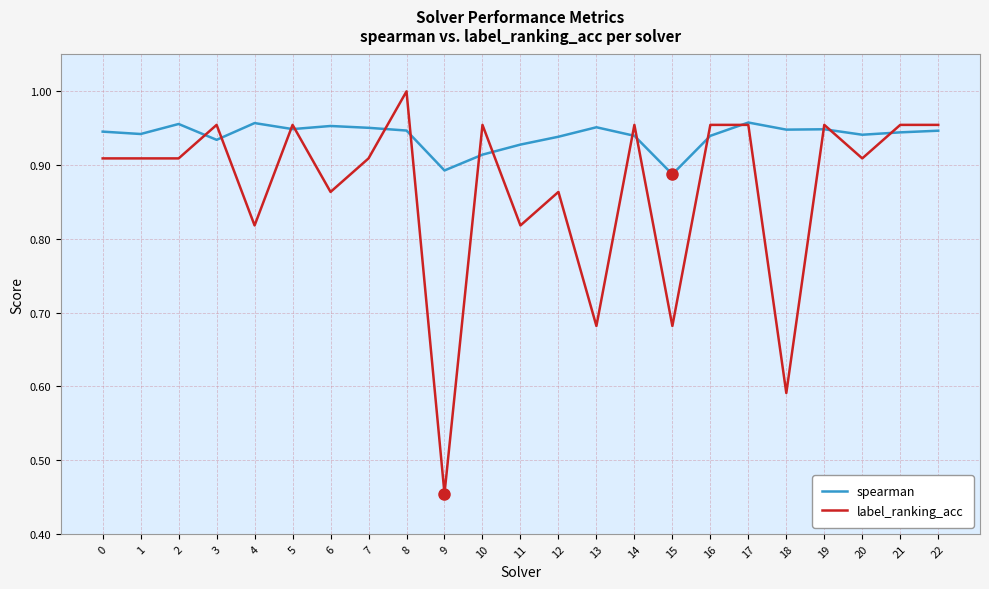

What is the total value across all series at 14?

1.9